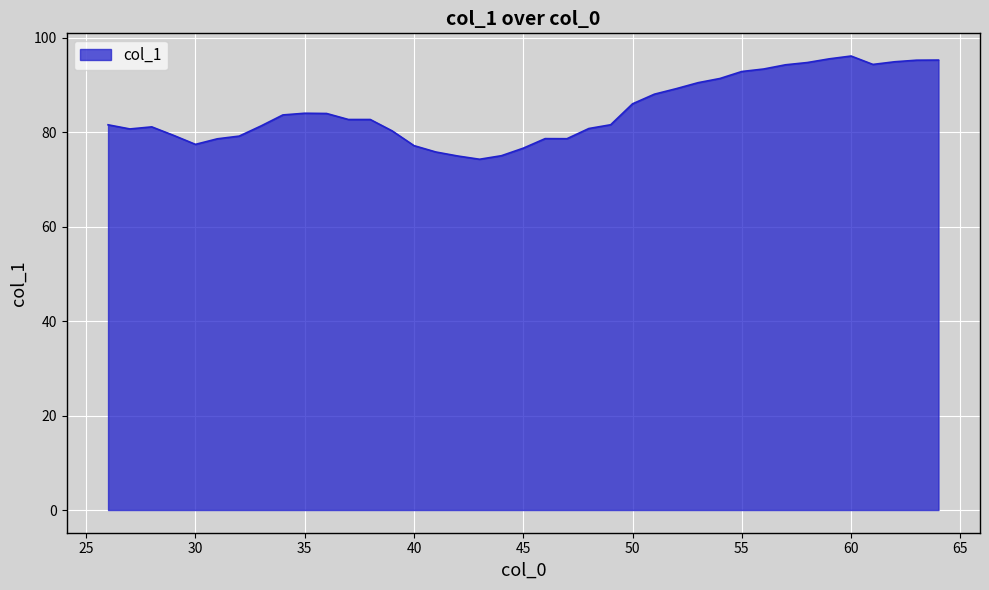

How many categories are shown in the chart?

39